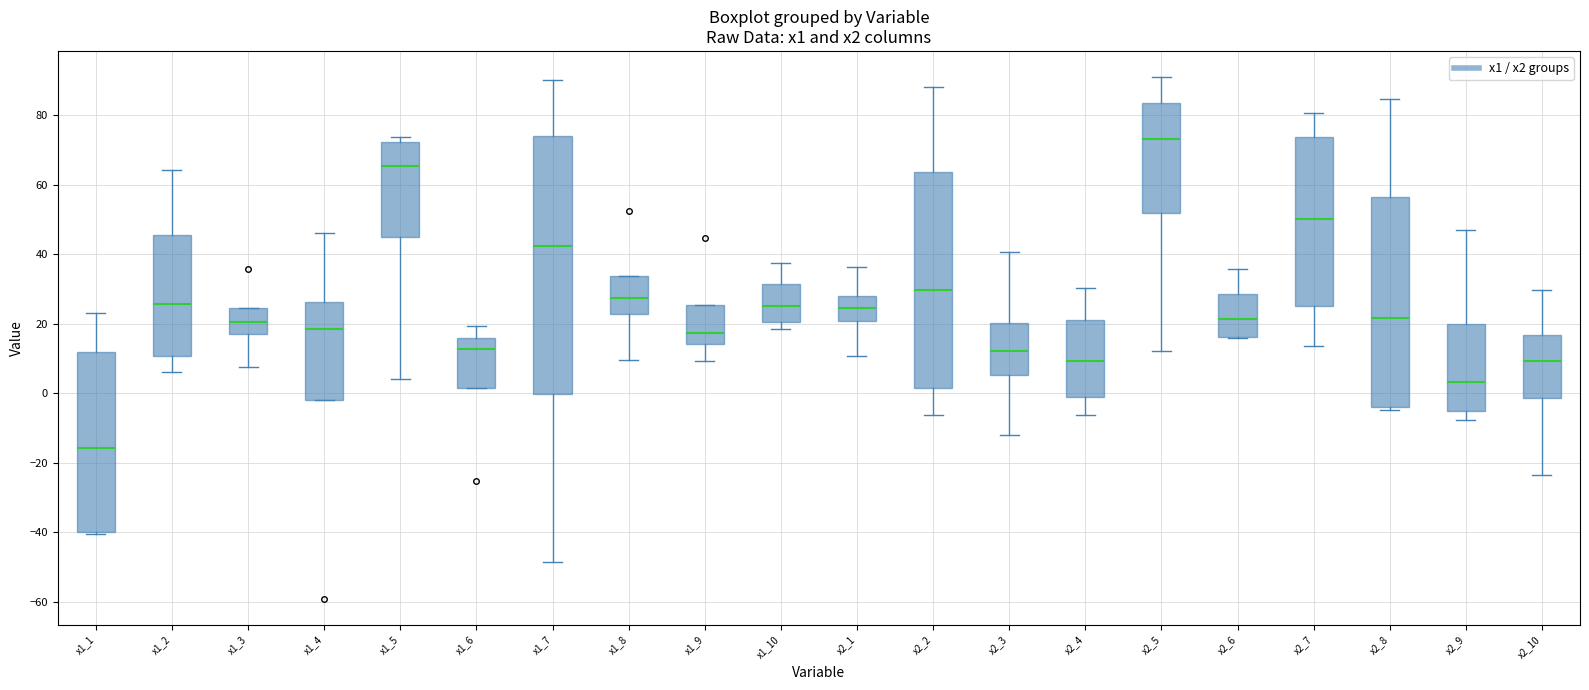

Which box is the tallest, from its lower edge to its upper edge?

x1_7